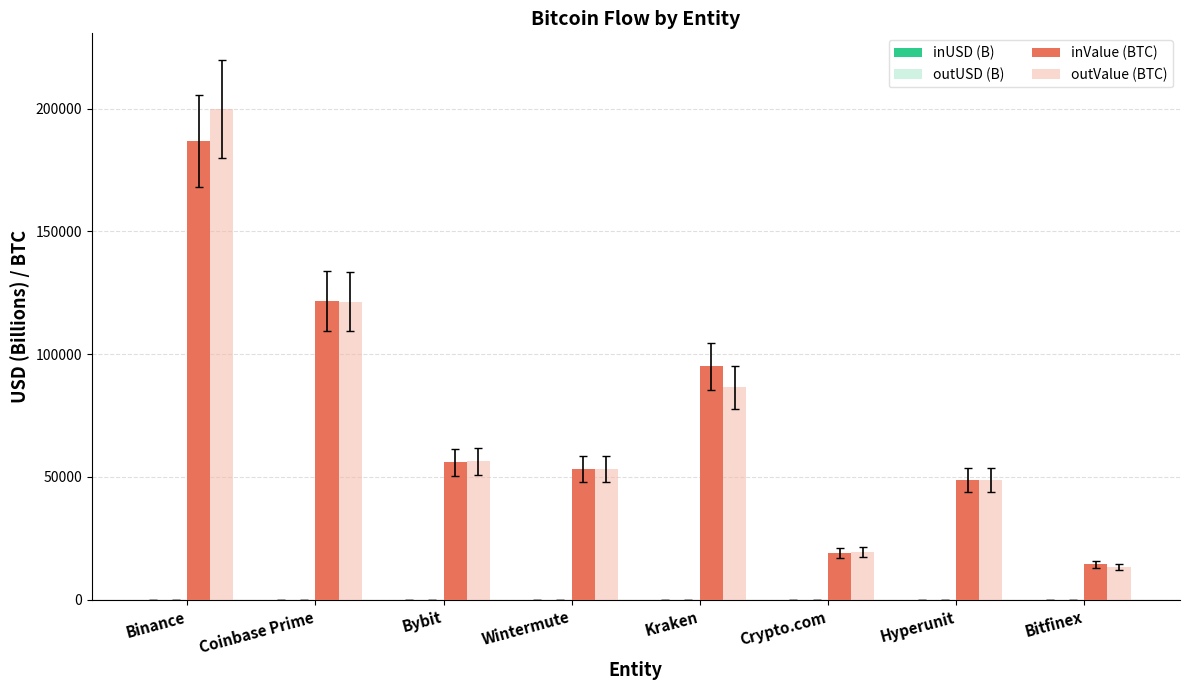

True or false: inValue (BTC) has a value of 5052.6 at Crypto.com.

False